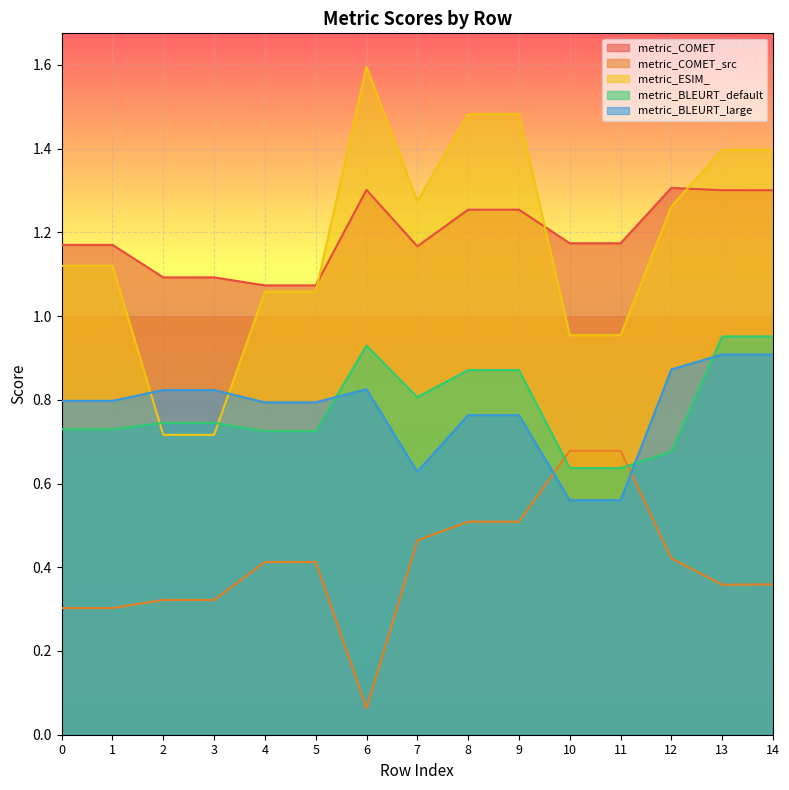

Reading left to right, list all the values displayed in this chart.

metric_COMET: 0=1.2	1=1.2	2=1.1	3=1.1	4=1.1	5=1.1	6=1.3	7=1.2	8=1.3	9=1.3	10=1.2	11=1.2	12=1.3	13=1.3	14=1.3
metric_COMET_src: 0=0.3	1=0.3	2=0.3	3=0.3	4=0.4	5=0.4	6=0.1	7=0.5	8=0.5	9=0.5	10=0.7	11=0.7	12=0.4	13=0.4	14=0.4
metric_ESIM_: 0=1.1	1=1.1	2=0.7	3=0.7	4=1.1	5=1.1	6=1.6	7=1.3	8=1.5	9=1.5	10=1.0	11=1.0	12=1.3	13=1.4	14=1.4
metric_BLEURT_default: 0=0.7	1=0.7	2=0.7	3=0.7	4=0.7	5=0.7	6=0.9	7=0.8	8=0.9	9=0.9	10=0.6	11=0.6	12=0.7	13=1.0	14=1.0
metric_BLEURT_large: 0=0.8	1=0.8	2=0.8	3=0.8	4=0.8	5=0.8	6=0.8	7=0.6	8=0.8	9=0.8	10=0.6	11=0.6	12=0.9	13=0.9	14=0.9